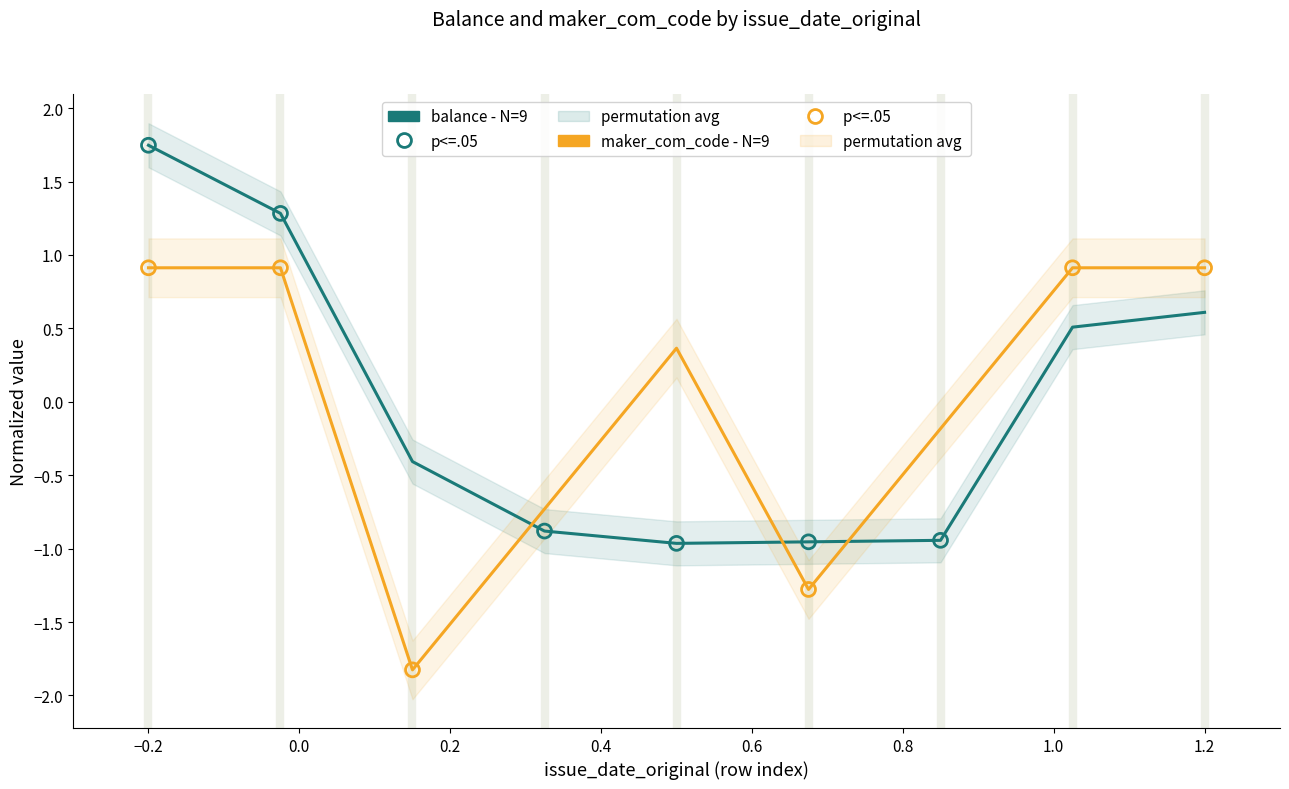

At how many categories does at least one series exceed 0?

5